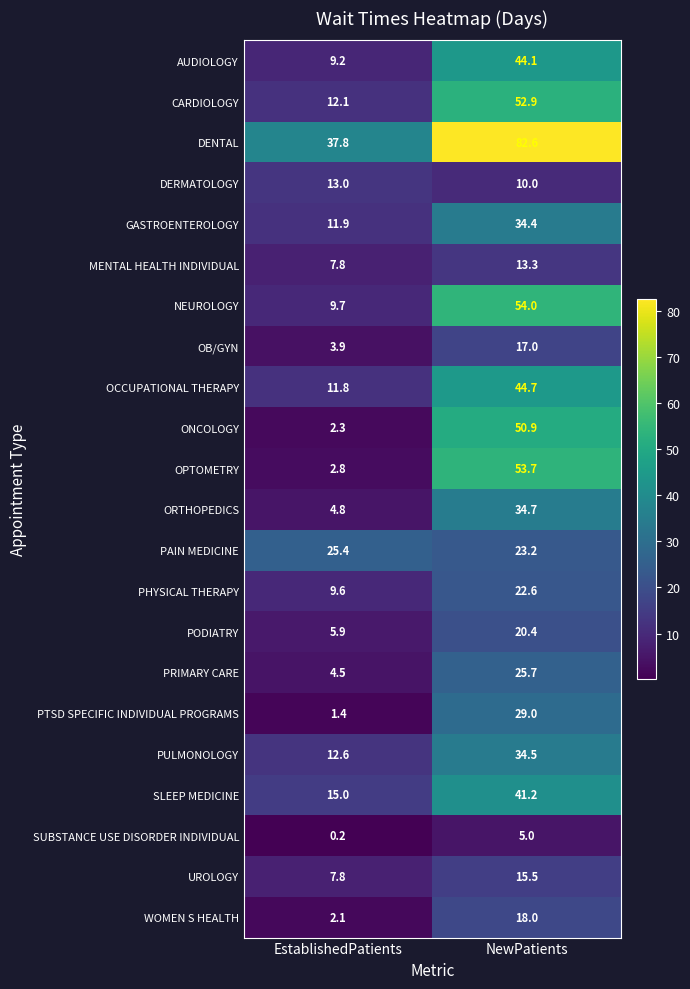

What is the total value across all series at EstablishedPatients?

211.6